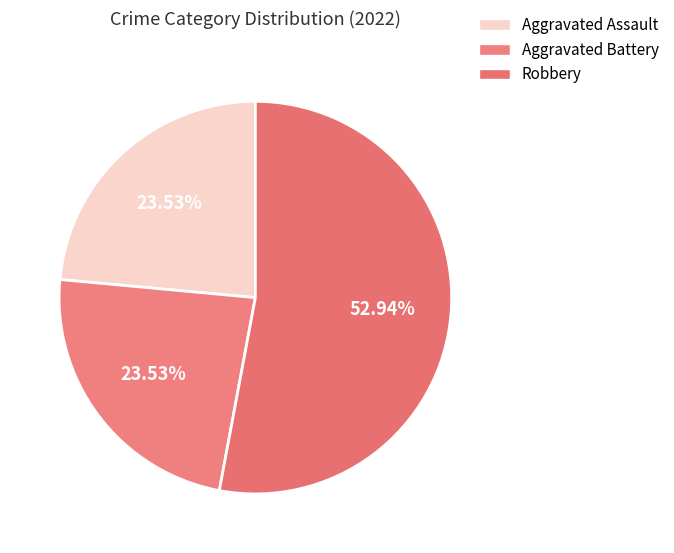

How many segments does this pie chart have?

3